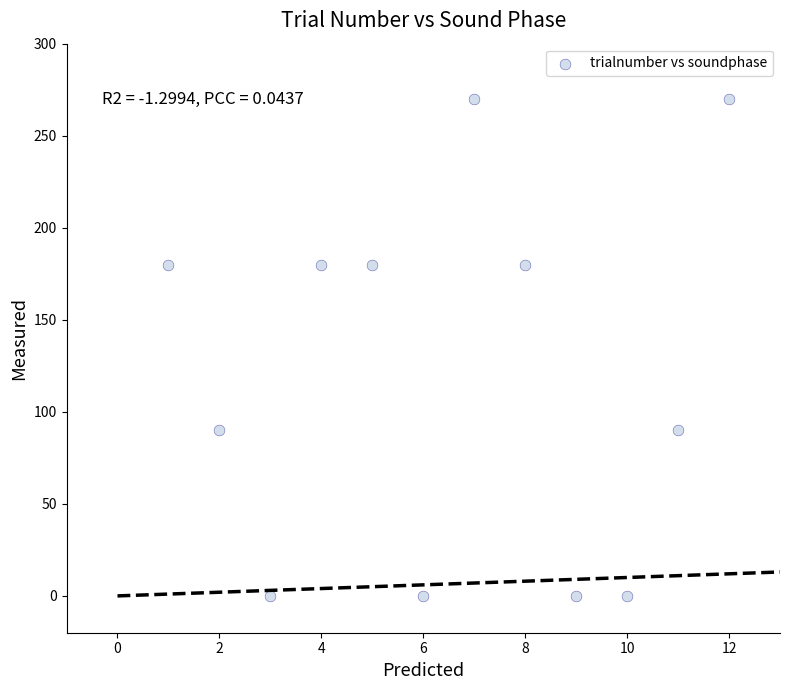

What is the average X value?

6